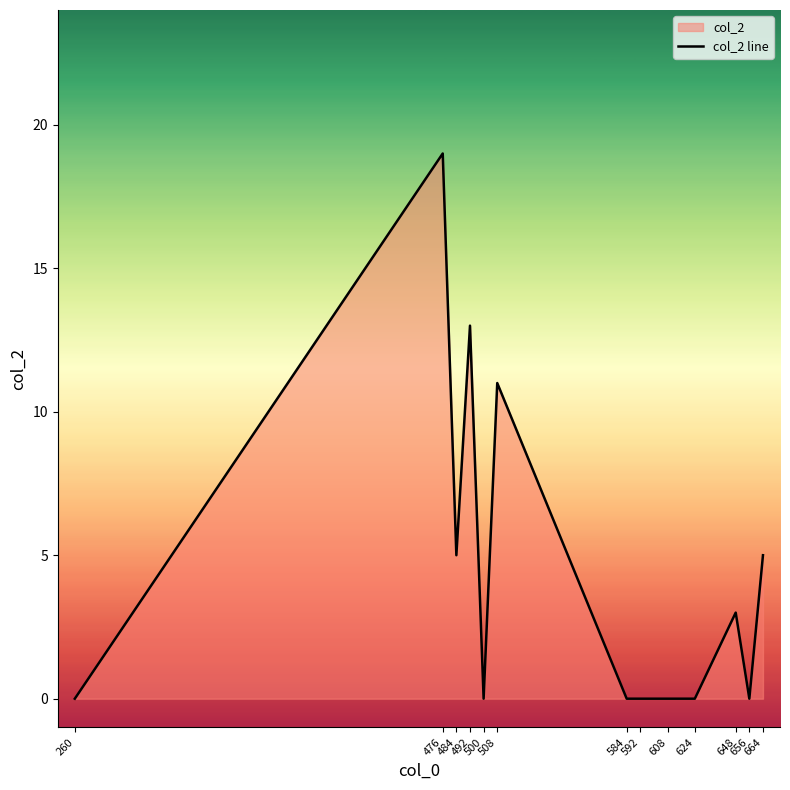

The chart shows a value of 0 at 624. True or false?

True